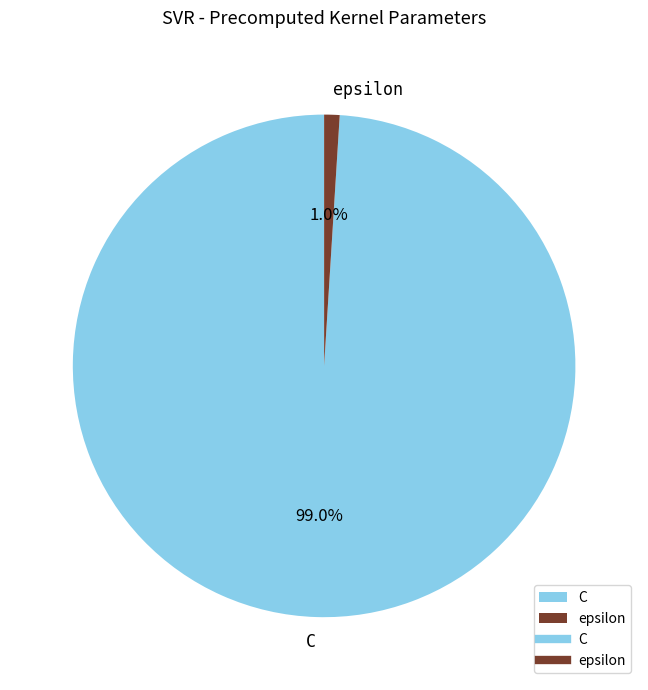

To the nearest percent, what is the difference between the largest and smallest slice percentages?

98%